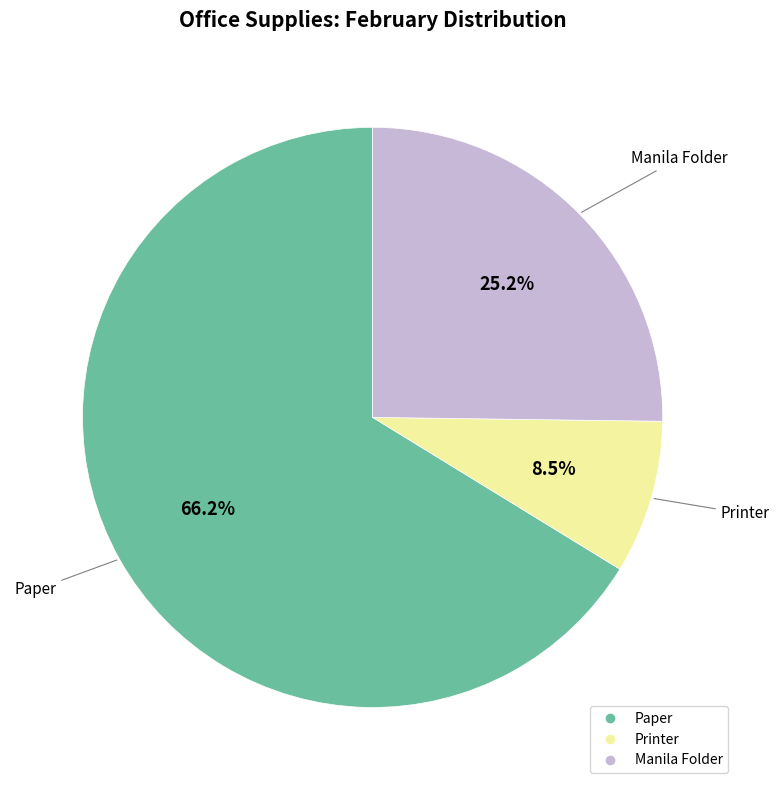

Is the sum of Paper and Printer greater than half?

Yes